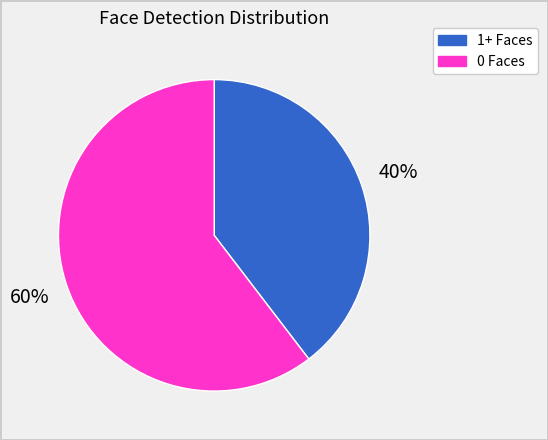

To the nearest percent, what is the average slice percentage?

50%